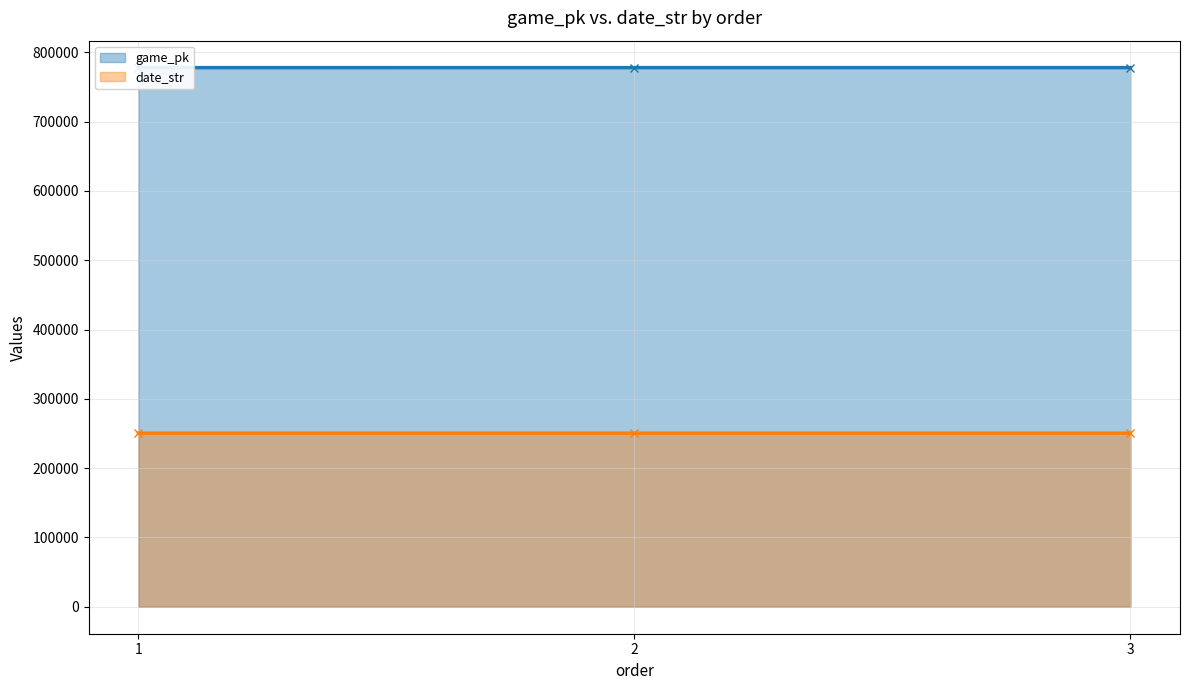

Rank the series by their maximum value, from lowest to highest.

date_str, game_pk